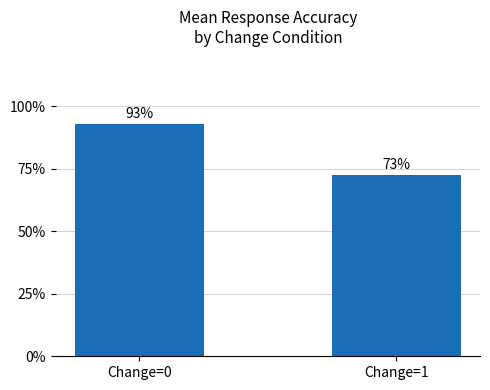

Which has a higher value, Change=1 or Change=0?

Change=0